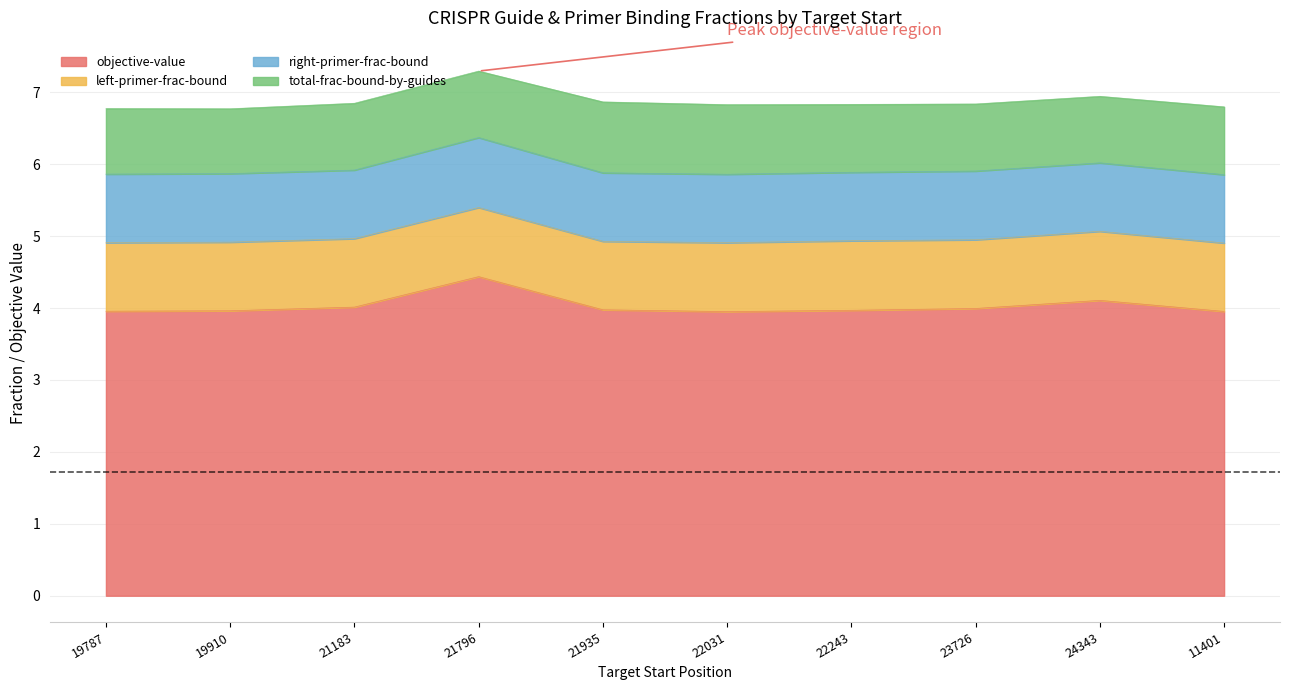

Count the right-primer-frac-bound values in the range 0 to 1.

10